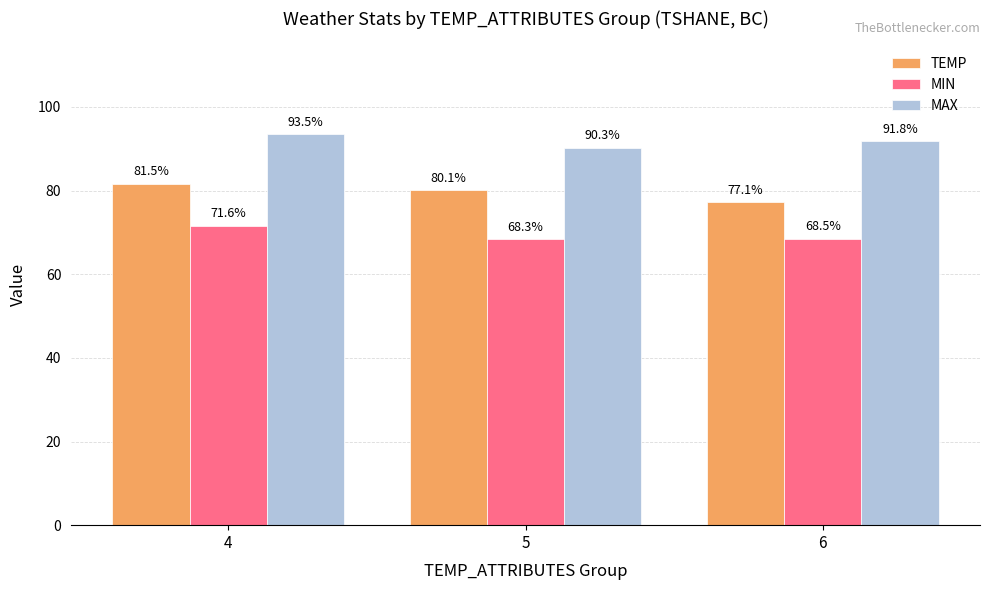

Is the value of MIN at 5 greater than the value of TEMP at 5?

No